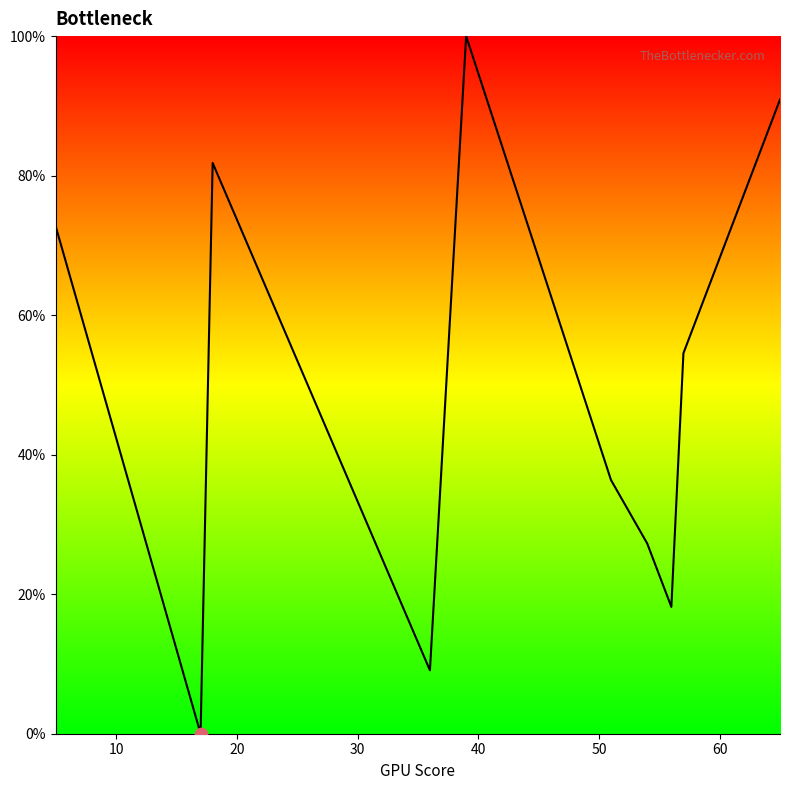

What is the greatest value displayed?

100.0